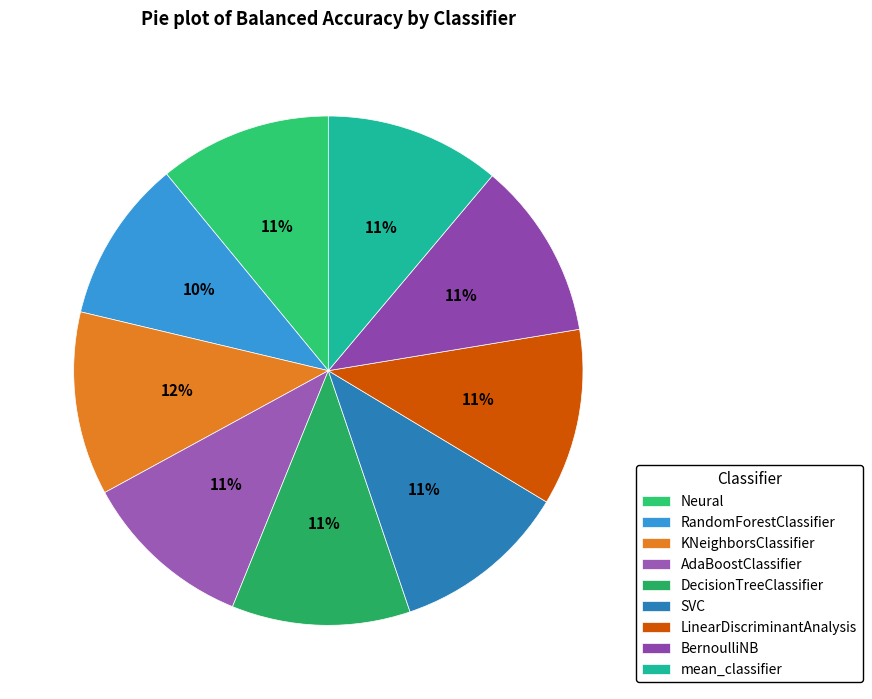

How many segments does this pie chart have?

9